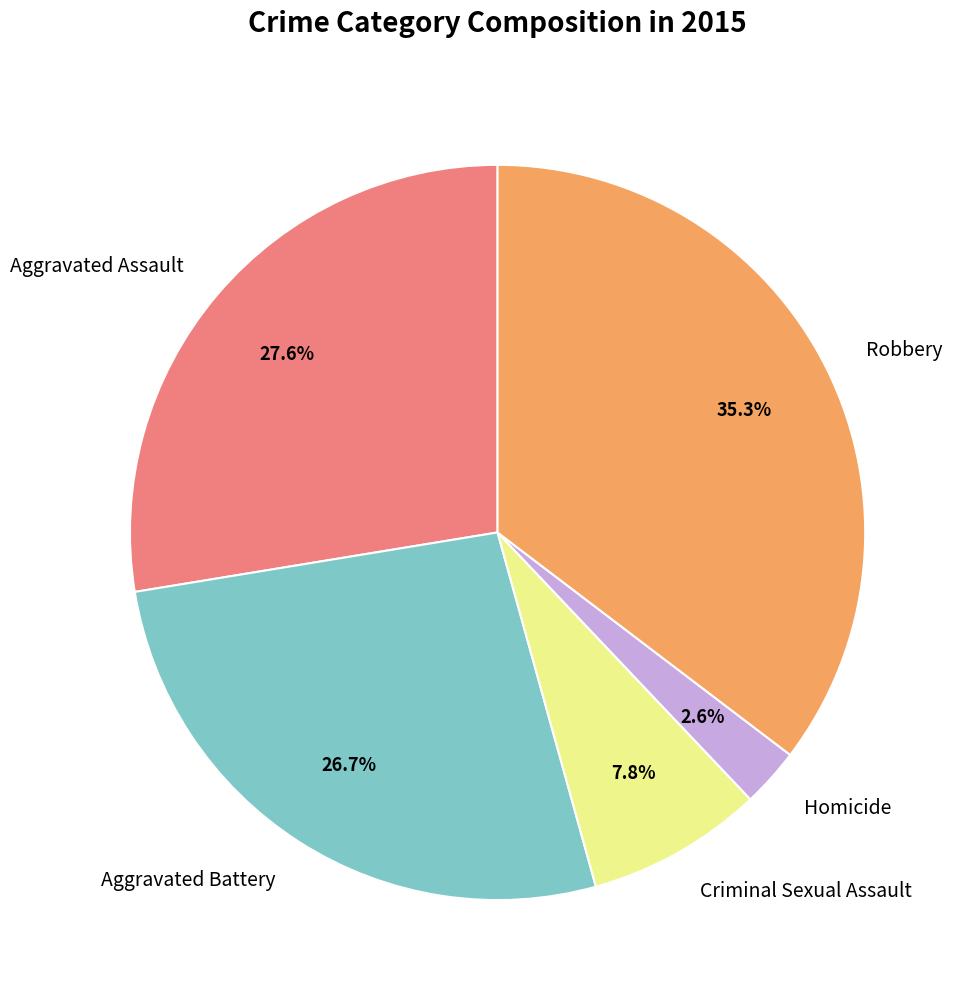

Which has a higher value, Robbery or Aggravated Battery?

Robbery